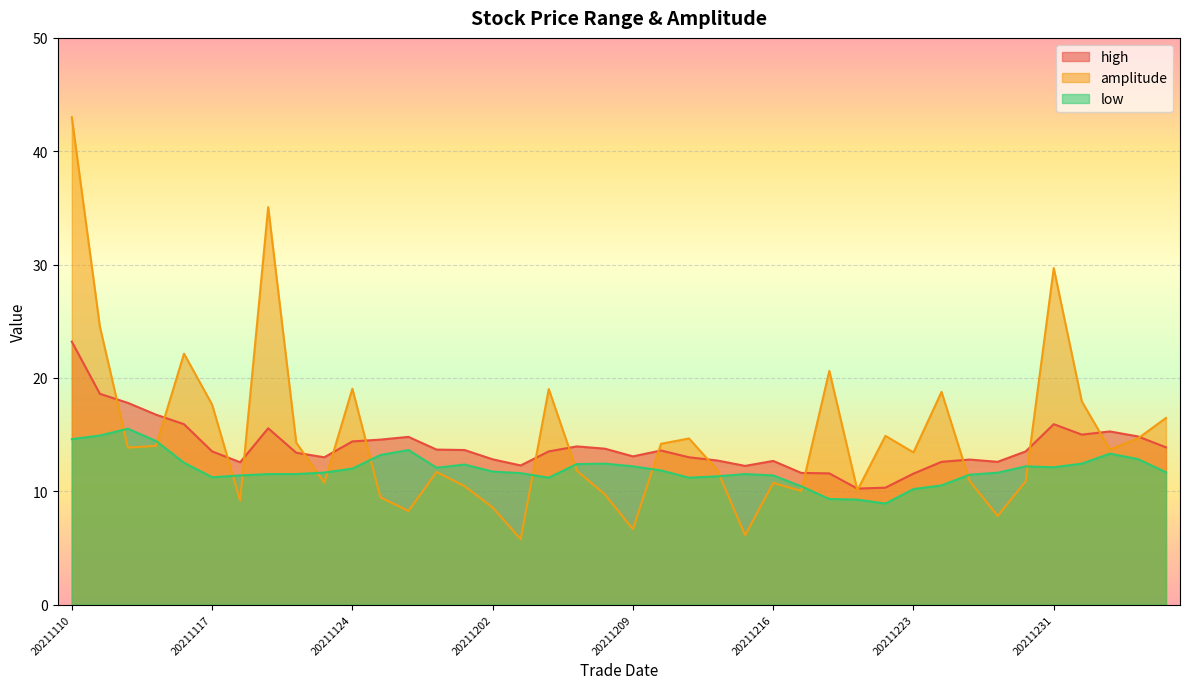

What is the highest value of the amplitude series?

43.0